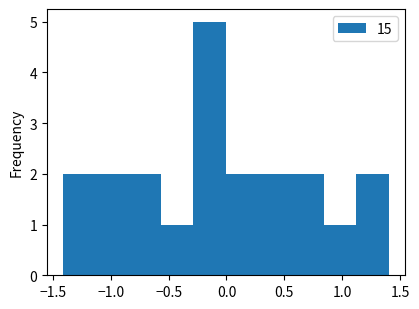

Reading left to right, list every bar in this chart as the range it spans on the x-axis followed by its height. Neither the bar edges nor the heights are printed on the chart, so give them approximately, as read against the axes.

-1.40 to -1.15: 2
-1.15 to -0.85: 2
-0.85 to -0.55: 2
-0.55 to -0.30: 1
-0.30 to 0.00: 5
0.00 to 0.30: 2
0.30 to 0.55: 2
0.55 to 0.85: 2
0.85 to 1.10: 1
1.10 to 1.40: 2